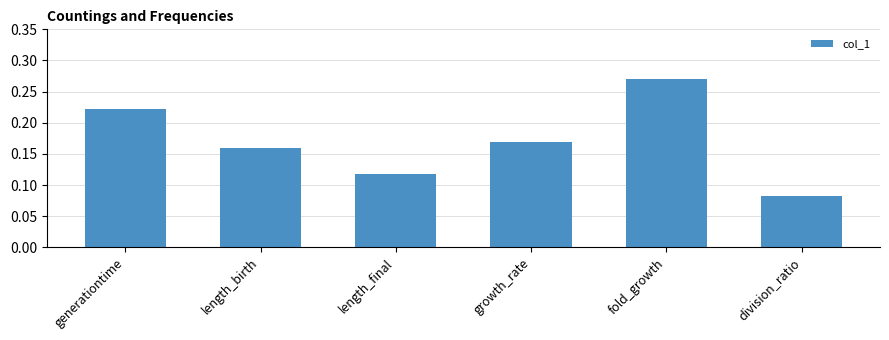

List the labels in order of value, largest first.

fold_growth, generationtime, growth_rate, length_birth, length_final, division_ratio